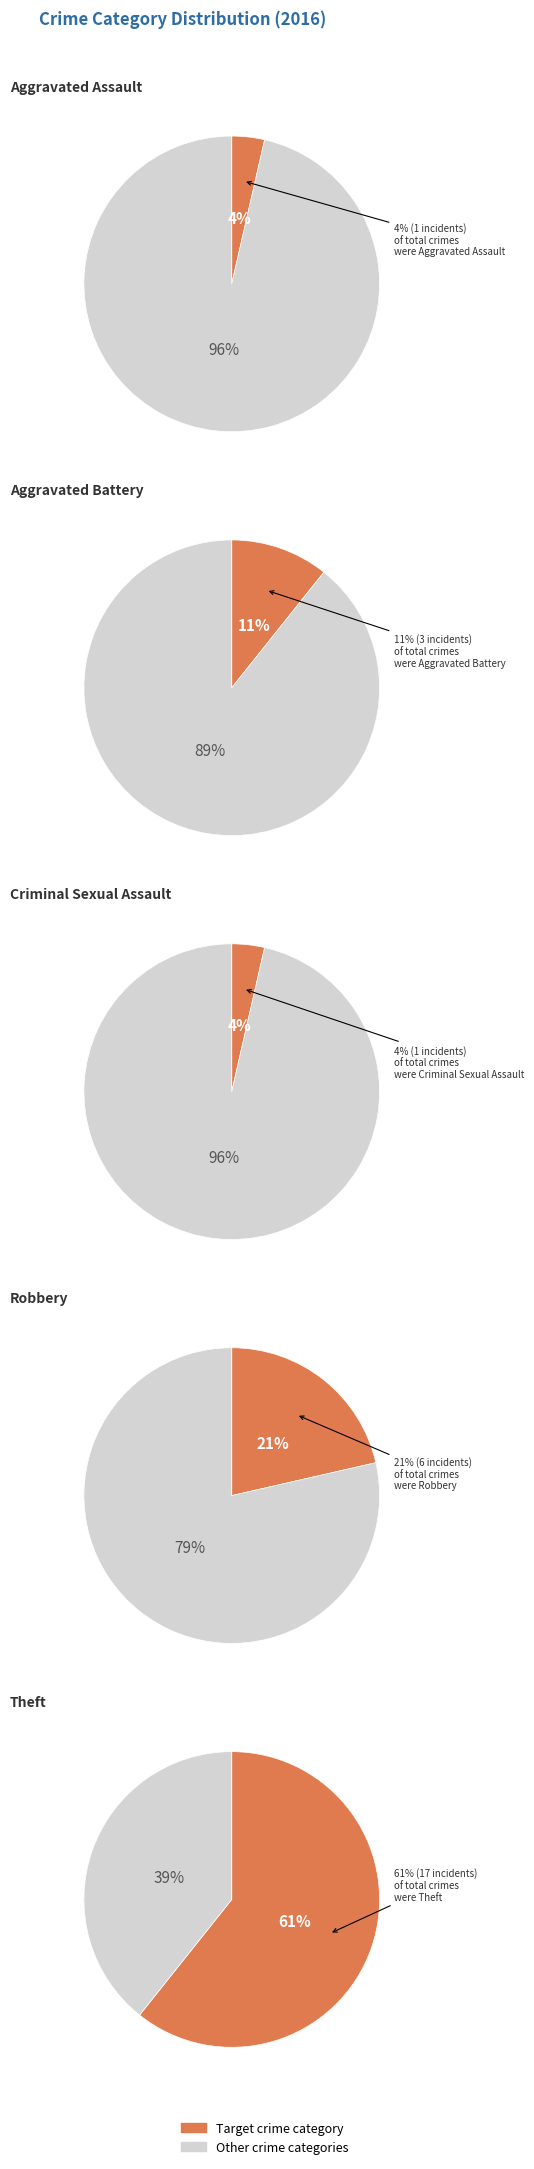

Do Aggravated Battery and Criminal Sexual Assault together represent more than half of the pie?

No